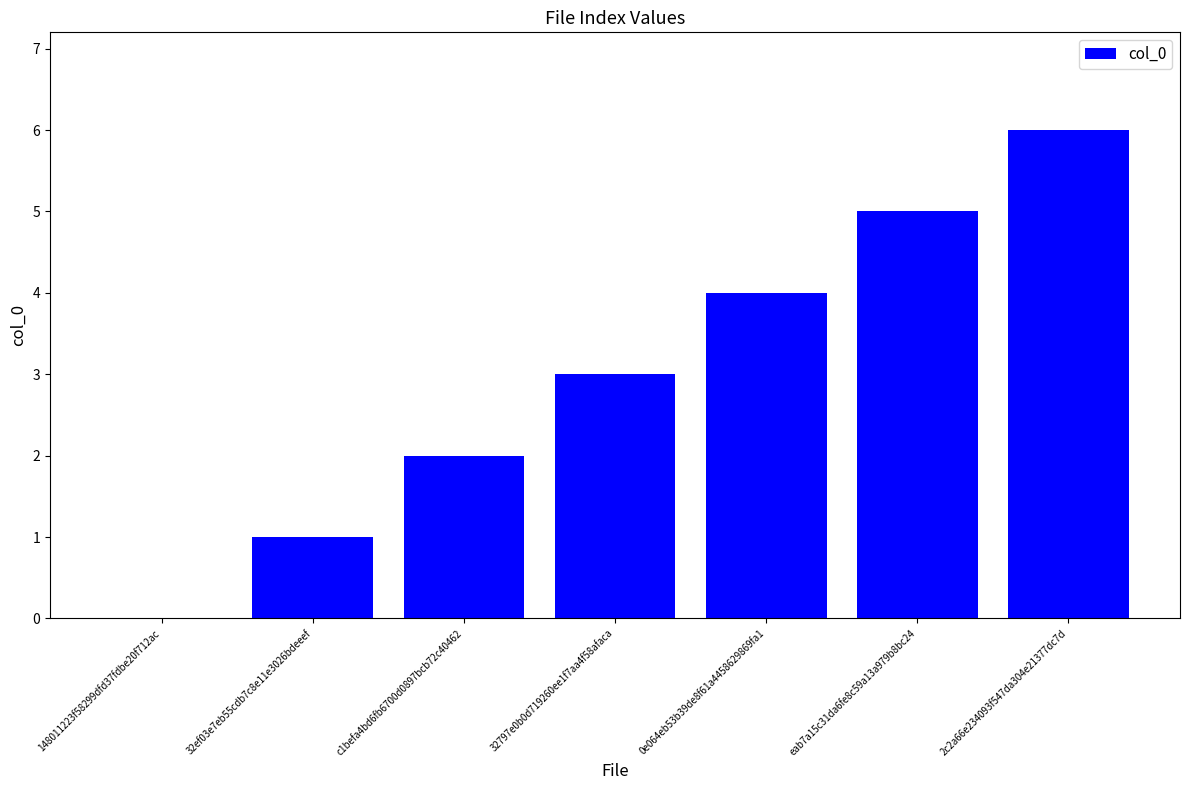

True or false: the data shows 1 at c1befa4bd6fb6700d0897bcb72c40462.

False